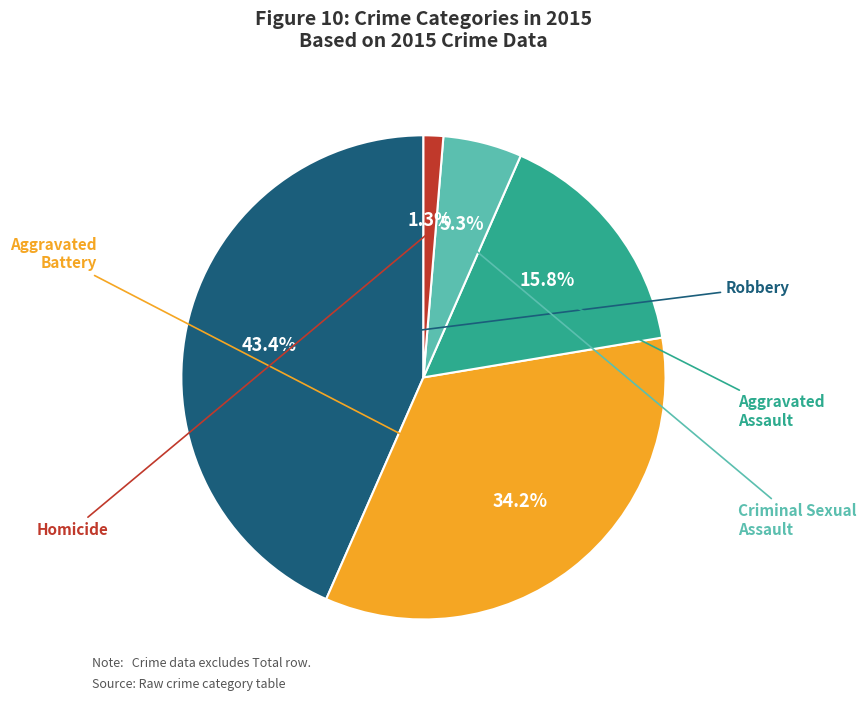

Which has a higher value, Robbery or Criminal Sexual Assault?

Robbery